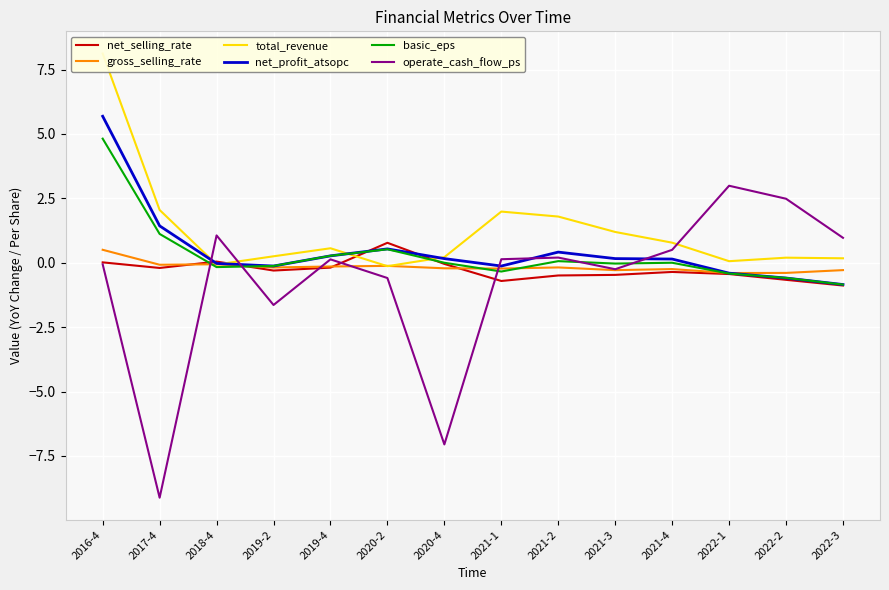

True or false: basic_eps has more than 0 points higher than both neighbors.

True